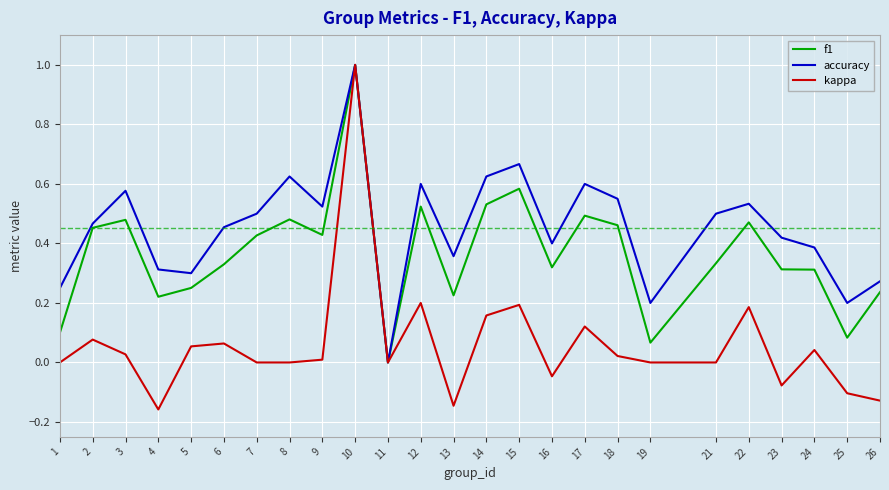

At which category does kappa reach its first local peak?

2